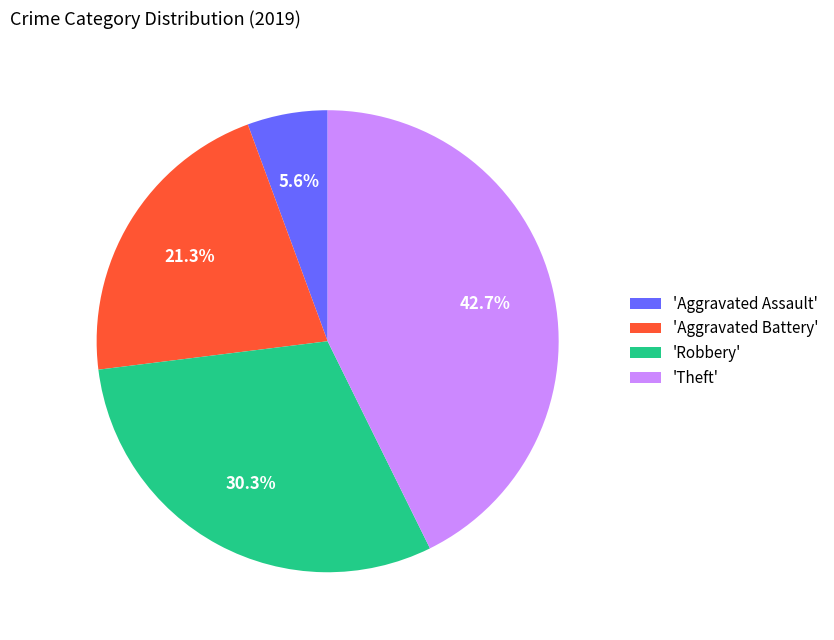

Does 'Theft' represent more than half of the total?

No